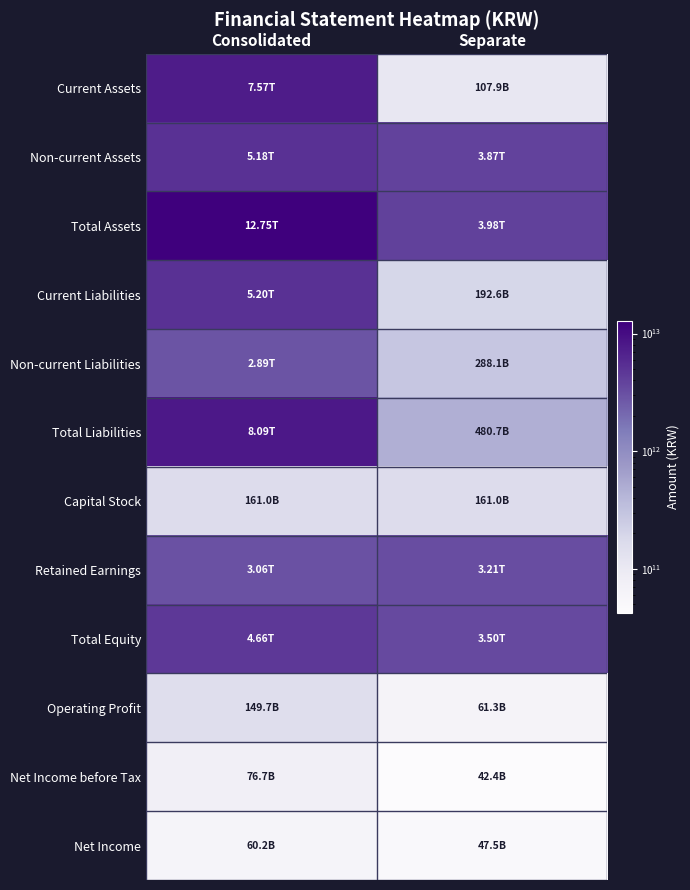

Count the number of categories in the chart.

2